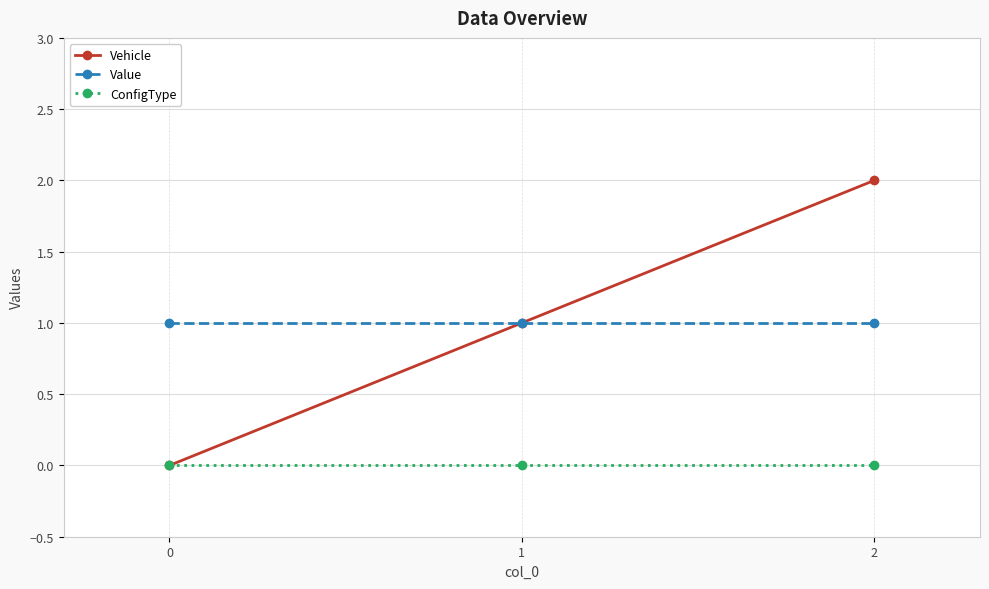

At how many categories does at least one series exceed 0?

3